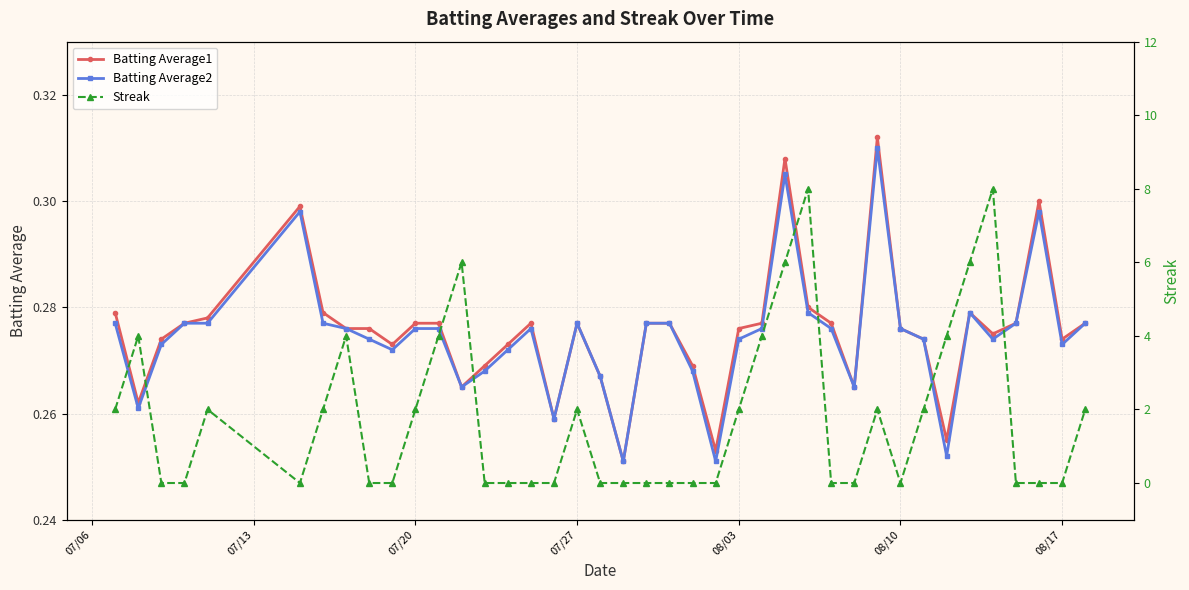

Which series has the largest total across all categories?

Streak